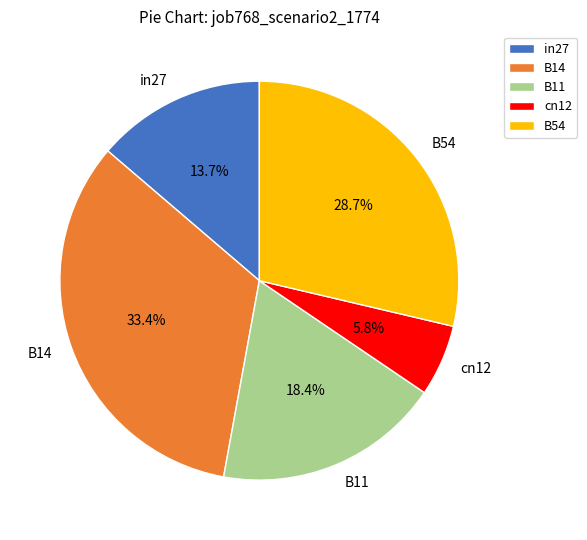

Which has a higher value, B11 or B54?

B54